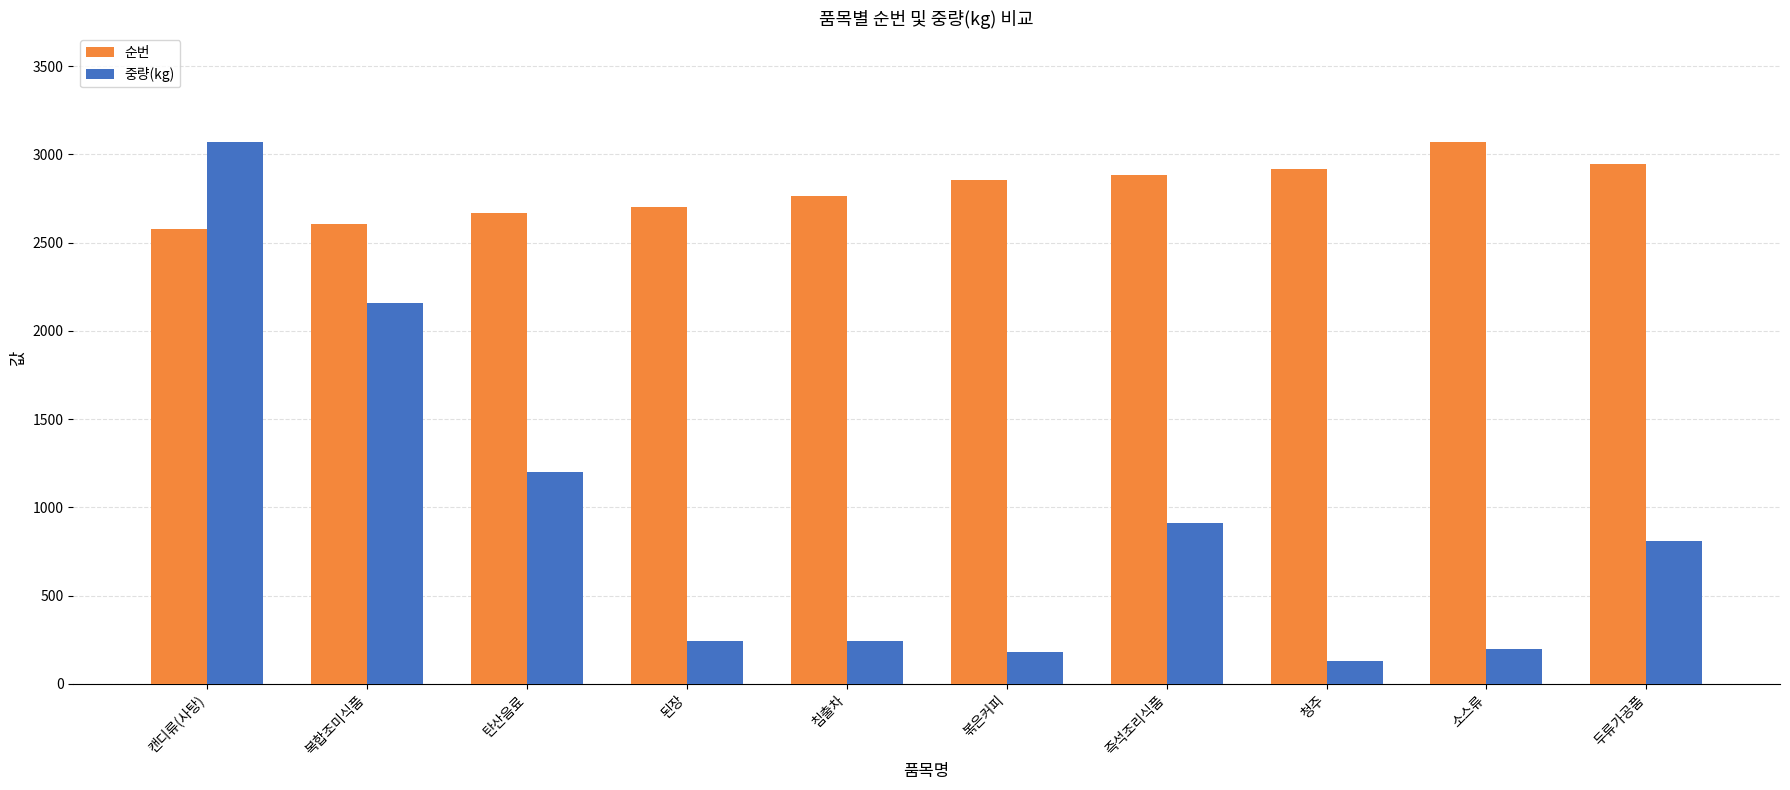

Which series has the largest range (max minus min)?

중량(kg)